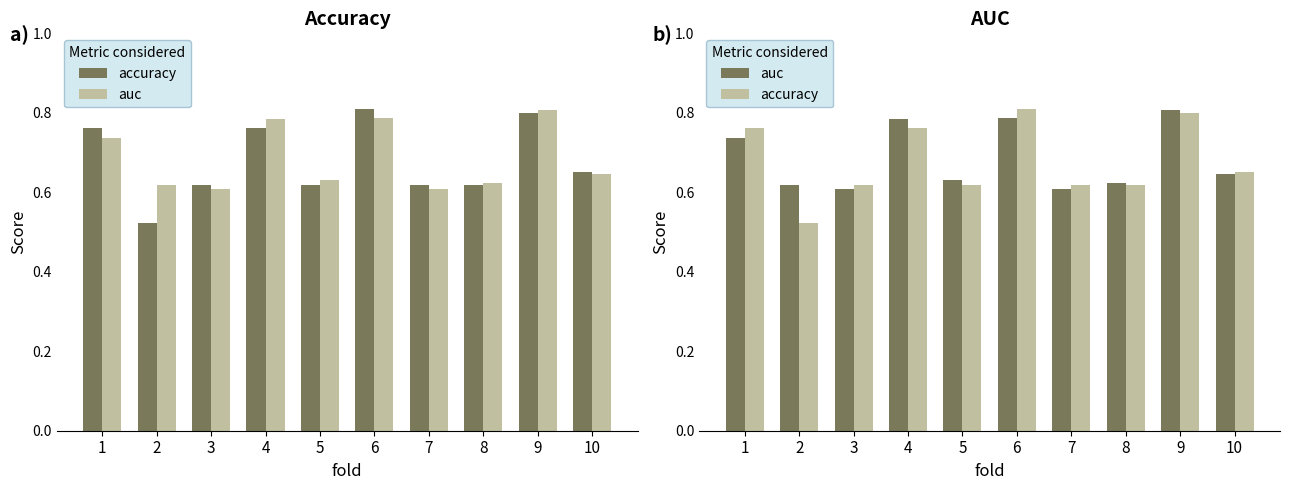

The accuracy series shows 0.8 at 9. True or false?

True